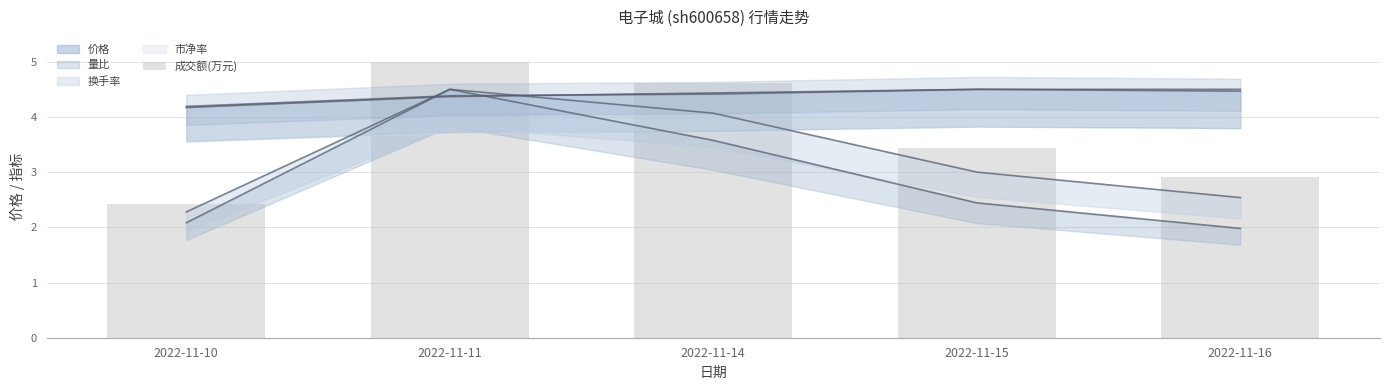

True or false: the data shows 3.4 at 2022-11-15.

True